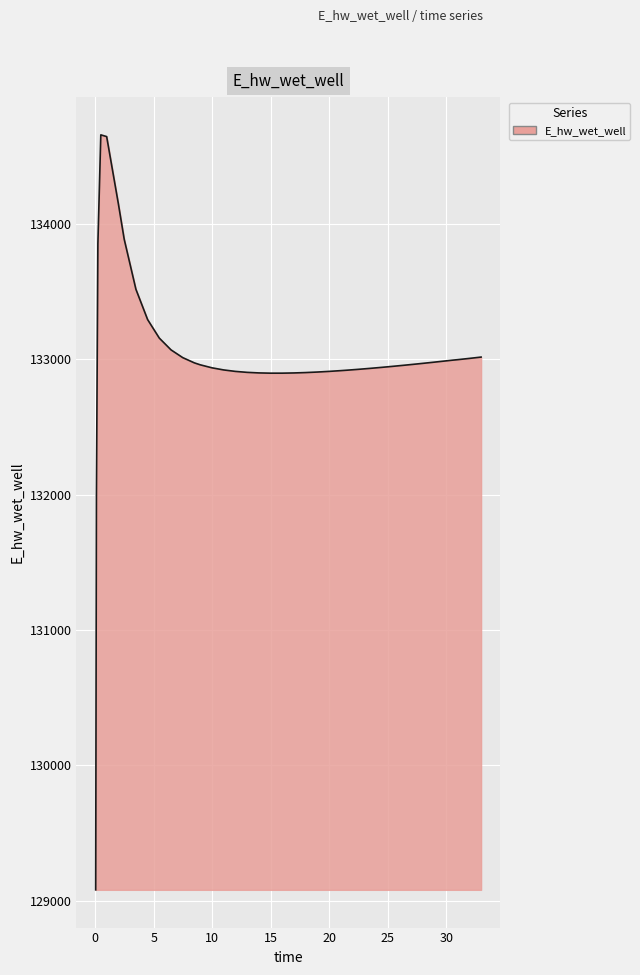

What is the difference between the maximum and minimum values?

5575.2